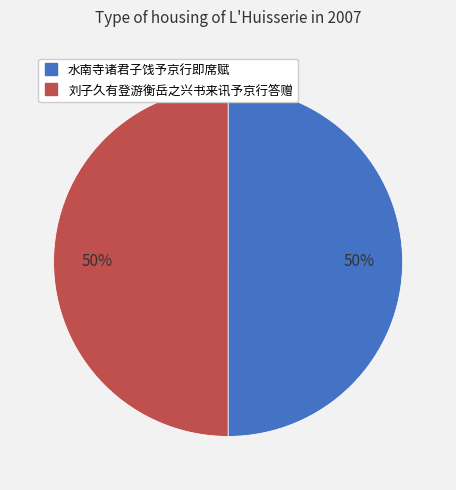

To the nearest percent, what percentage of the pie is 水南寺诸君子饯予京行即席赋?

50%